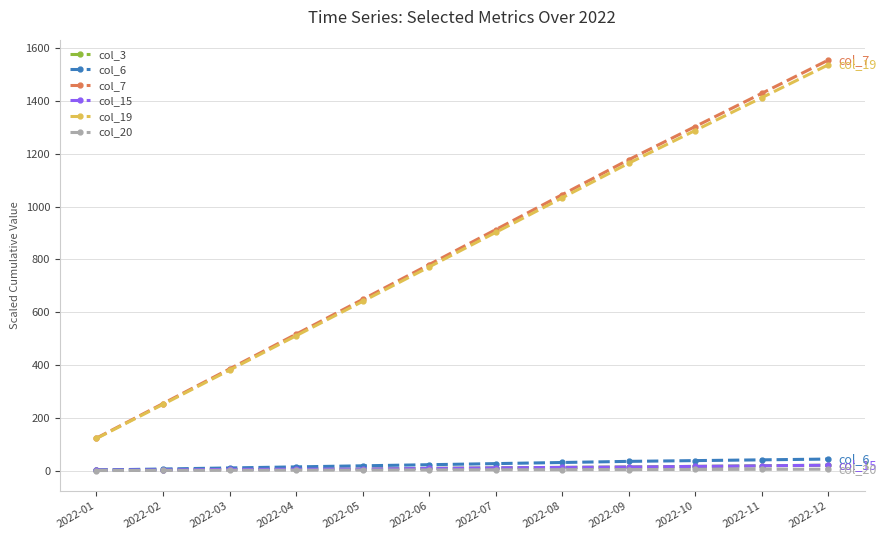

Does the chart display data point markers on the line(s)?

Yes